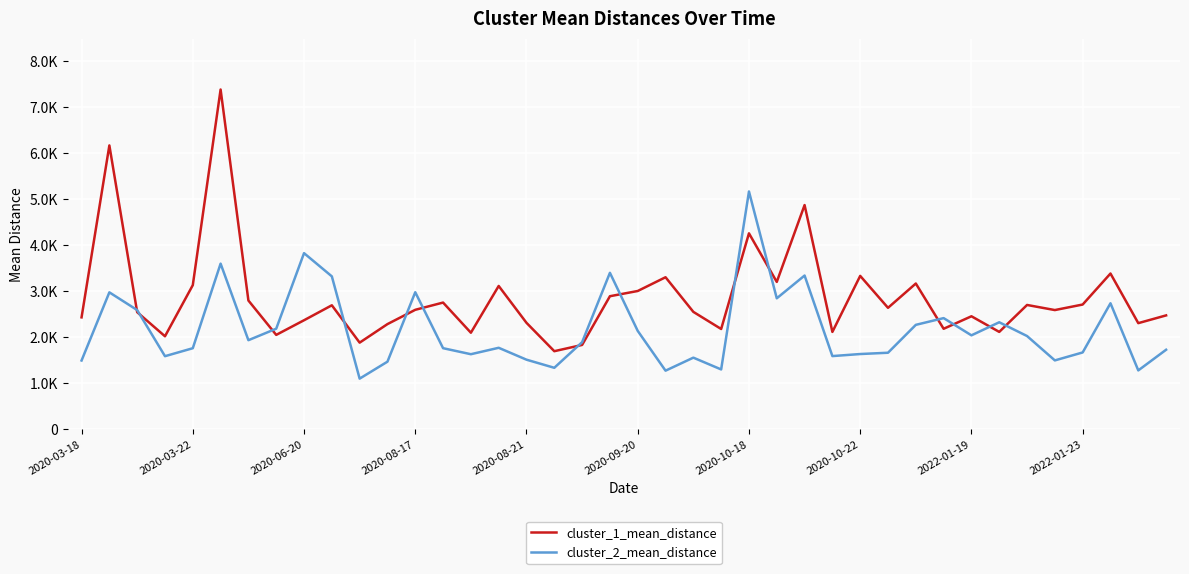

Does the chart display data point markers on the line(s)?

No